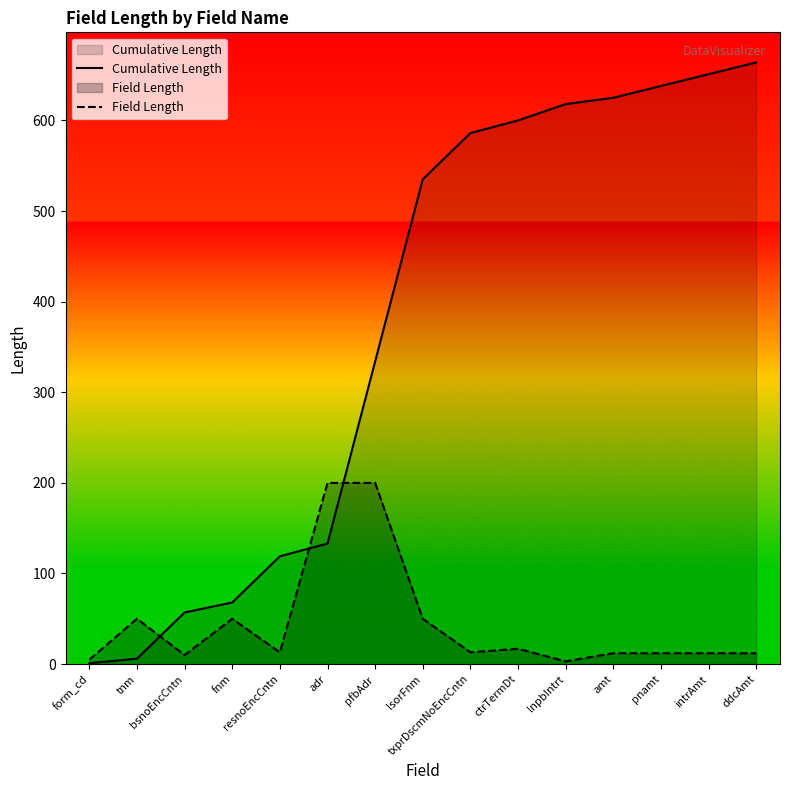

Which series has the widest spread of values?

Cumulative Length